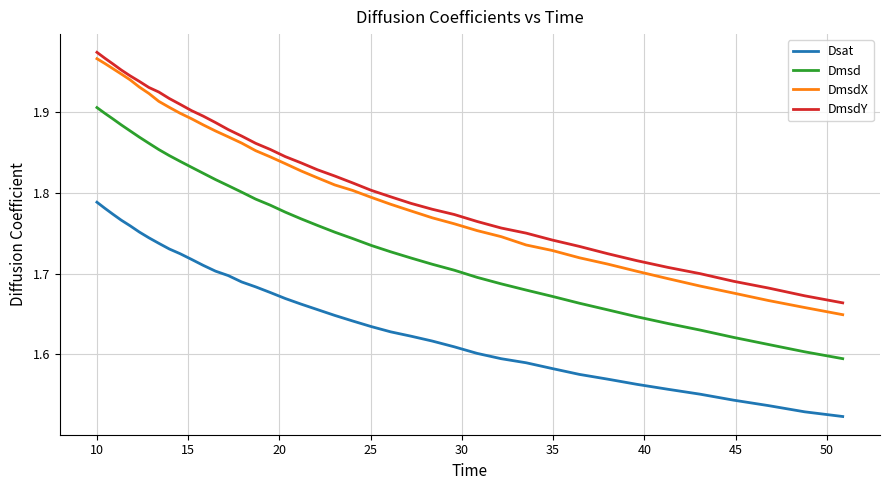

Which series has the largest range (max minus min)?

DmsdX